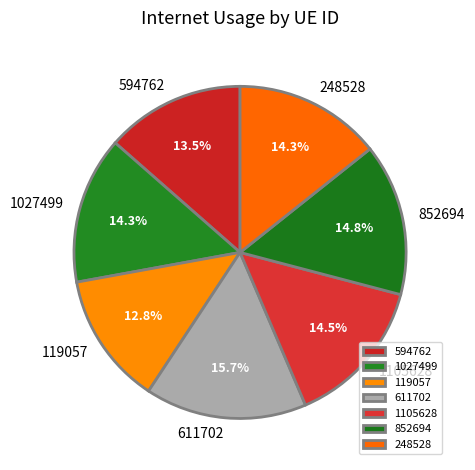

Between 611702 and 594762, which is larger?

611702